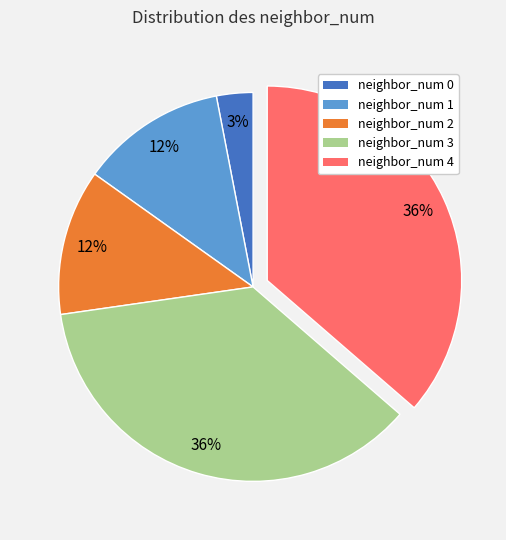

True or false: neighbor_num 3 accounts for 26% of the total.

False